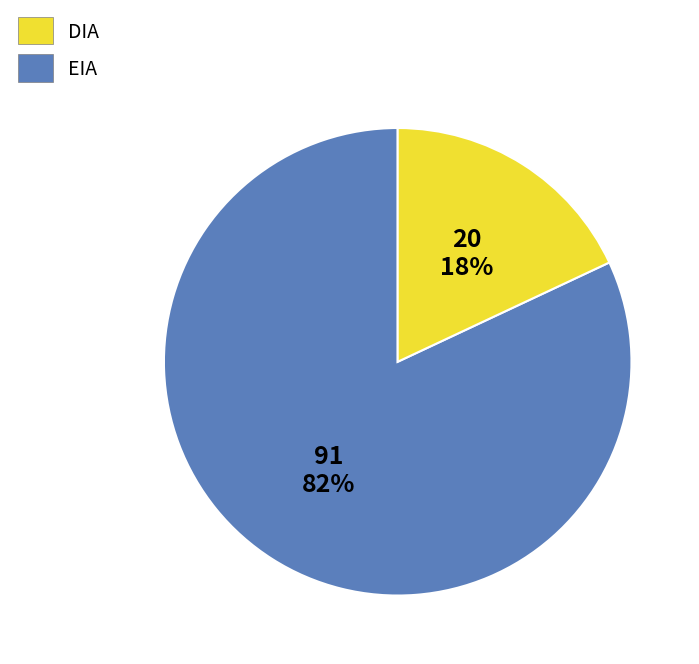

Does any single category account for the majority?

Yes